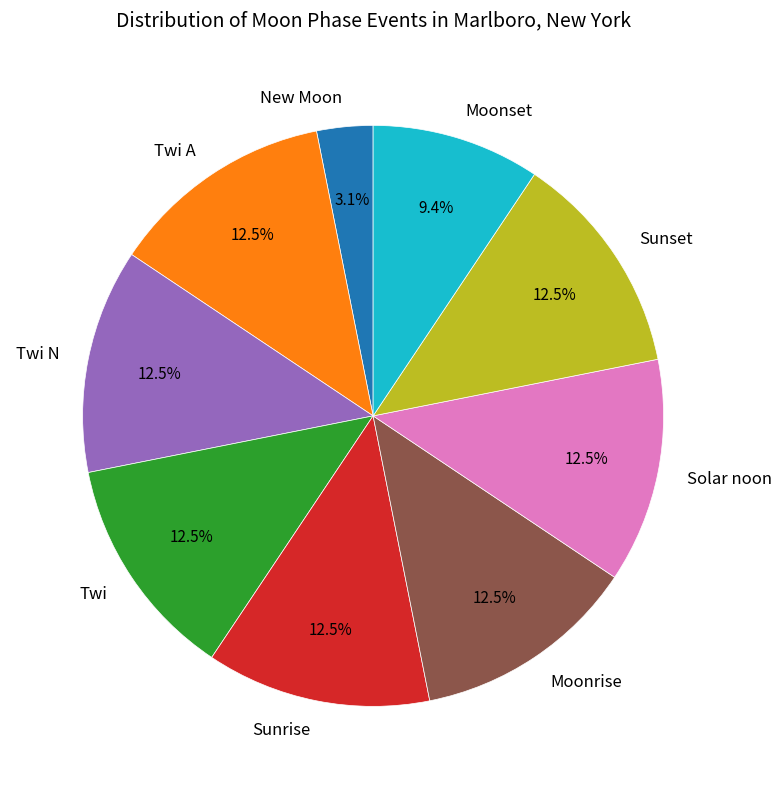

Is the sum of Sunrise and Moonset greater than half?

No